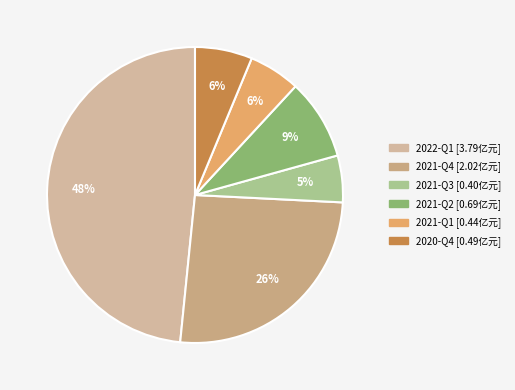

What percentage do 2021-Q1 and 2020-Q4 together represent?

11.9%